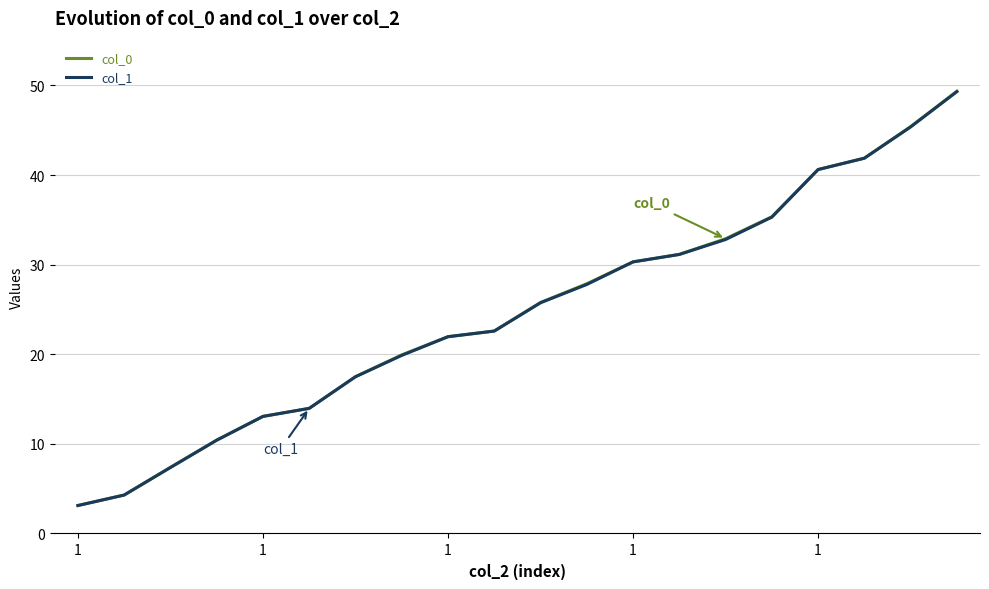

Where is col_1 nearest to the value 26?

10